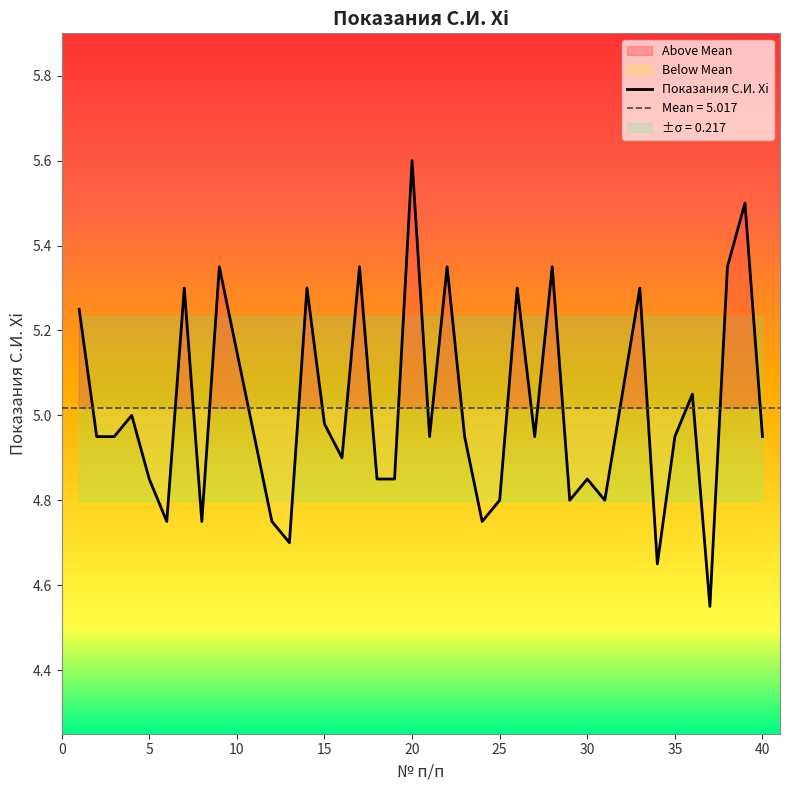

At which label does Показания С.И. Xi reach its peak?

20